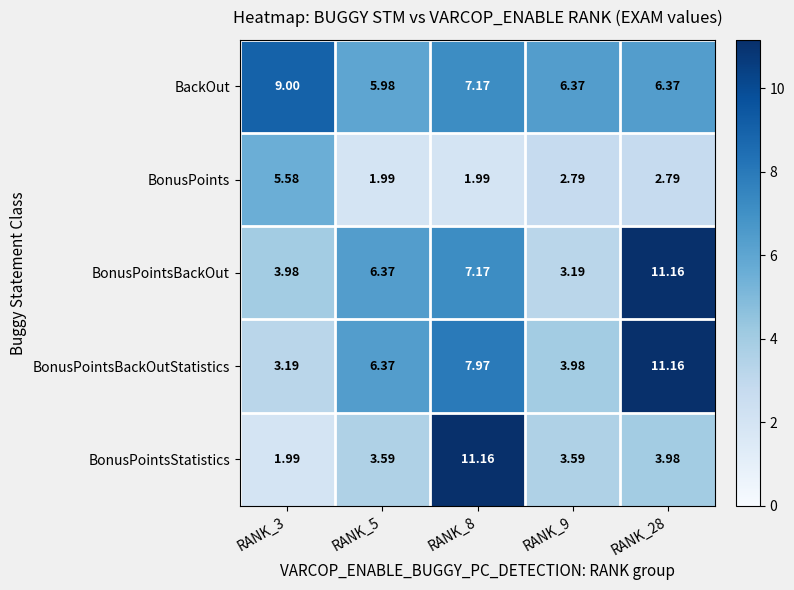

How many values in the BonusPointsBackOutStatistics series are below 6?

2